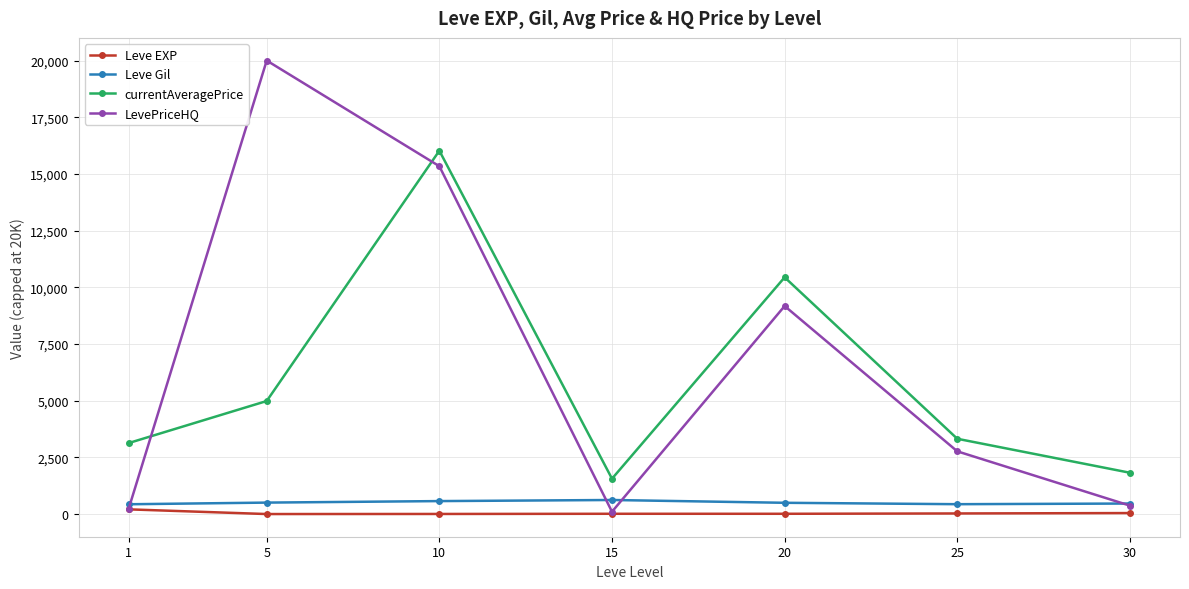

Rank the categories by currentAveragePrice value from lowest to highest.

15, 30, 1, 25, 5, 20, 10